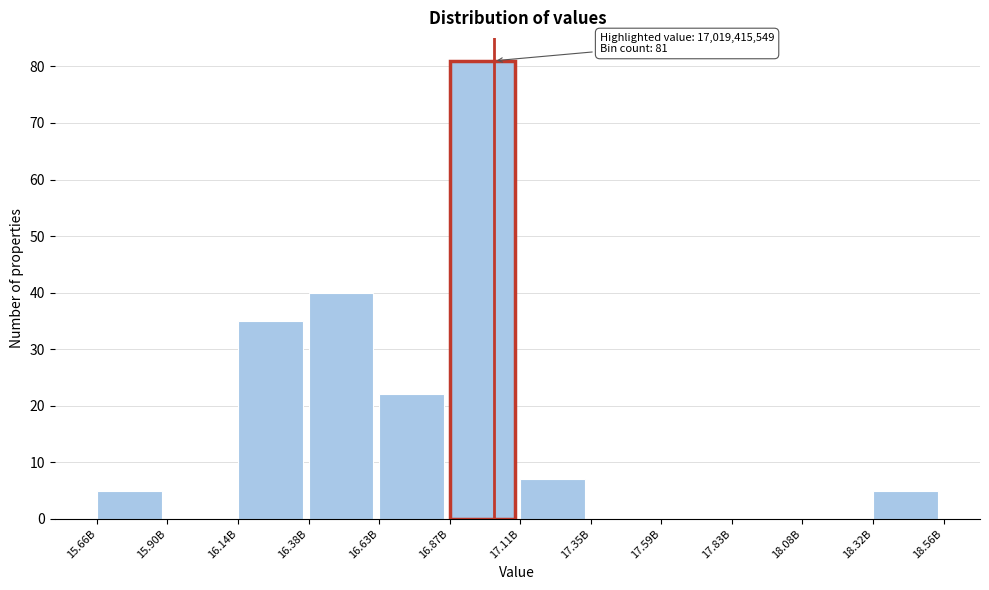

Reading right to left, extract all data points from this chart.

18.32B=5	18.08B=0	17.83B=0	17.59B=0	17.35B=0	17.11B=7	16.87B=81	16.63B=22	16.38B=40	16.14B=35	15.90B=0	15.66B=5